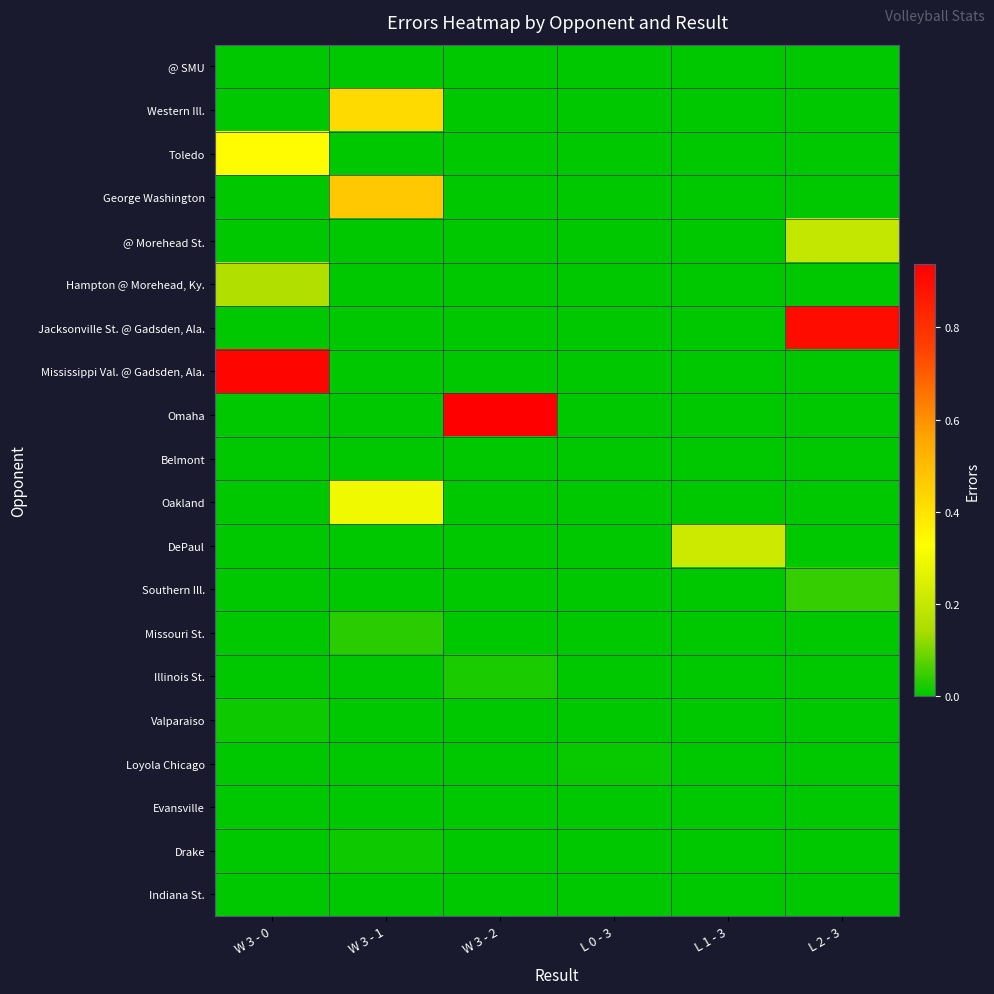

Reading left to right, what are all the values shown in this chart?

@ SMU: W 3 - 0=0.0	W 3 - 1=0.0	W 3 - 2=0.0	L 0 - 3=0.0	L 1 - 3=0.0	L 2 - 3=0.0
Western Ill.: W 3 - 0=0.0	W 3 - 1=0.4	W 3 - 2=0.0	L 0 - 3=0.0	L 1 - 3=0.0	L 2 - 3=0.0
Toledo: W 3 - 0=0.3	W 3 - 1=0.0	W 3 - 2=0.0	L 0 - 3=0.0	L 1 - 3=0.0	L 2 - 3=0.0
George Washington: W 3 - 0=0.0	W 3 - 1=0.5	W 3 - 2=0.0	L 0 - 3=0.0	L 1 - 3=0.0	L 2 - 3=0.0
@ Morehead St.: W 3 - 0=0.0	W 3 - 1=0.0	W 3 - 2=0.0	L 0 - 3=0.0	L 1 - 3=0.0	L 2 - 3=0.2
Hampton @ Morehead, Ky.: W 3 - 0=0.2	W 3 - 1=0.0	W 3 - 2=0.0	L 0 - 3=0.0	L 1 - 3=0.0	L 2 - 3=0.0
Jacksonville St. @ Gadsden, Ala.: W 3 - 0=0.0	W 3 - 1=0.0	W 3 - 2=0.0	L 0 - 3=0.0	L 1 - 3=0.0	L 2 - 3=0.9
Mississippi Val. @ Gadsden, Ala.: W 3 - 0=0.9	W 3 - 1=0.0	W 3 - 2=0.0	L 0 - 3=0.0	L 1 - 3=0.0	L 2 - 3=0.0
Omaha: W 3 - 0=0.0	W 3 - 1=0.0	W 3 - 2=0.9	L 0 - 3=0.0	L 1 - 3=0.0	L 2 - 3=0.0
Belmont: W 3 - 0=0.0	W 3 - 1=0.0	W 3 - 2=0.0	L 0 - 3=0.0	L 1 - 3=0.0	L 2 - 3=0.0
Oakland: W 3 - 0=0.0	W 3 - 1=0.3	W 3 - 2=0.0	L 0 - 3=0.0	L 1 - 3=0.0	L 2 - 3=0.0
DePaul: W 3 - 0=0.0	W 3 - 1=0.0	W 3 - 2=0.0	L 0 - 3=0.0	L 1 - 3=0.2	L 2 - 3=0.0
Southern Ill.: W 3 - 0=0.0	W 3 - 1=0.0	W 3 - 2=0.0	L 0 - 3=0.0	L 1 - 3=0.0	L 2 - 3=0.0
Missouri St.: W 3 - 0=0.0	W 3 - 1=0.0	W 3 - 2=0.0	L 0 - 3=0.0	L 1 - 3=0.0	L 2 - 3=0.0
Illinois St.: W 3 - 0=0.0	W 3 - 1=0.0	W 3 - 2=0.0	L 0 - 3=0.0	L 1 - 3=0.0	L 2 - 3=0.0
Valparaiso: W 3 - 0=0.0	W 3 - 1=0.0	W 3 - 2=0.0	L 0 - 3=0.0	L 1 - 3=0.0	L 2 - 3=0.0
Loyola Chicago: W 3 - 0=0.0	W 3 - 1=0.0	W 3 - 2=0.0	L 0 - 3=0.0	L 1 - 3=0.0	L 2 - 3=0.0
Evansville: W 3 - 0=0.0	W 3 - 1=0.0	W 3 - 2=0.0	L 0 - 3=0.0	L 1 - 3=0.0	L 2 - 3=0.0
Drake: W 3 - 0=0.0	W 3 - 1=0.0	W 3 - 2=0.0	L 0 - 3=0.0	L 1 - 3=0.0	L 2 - 3=0.0
Indiana St.: W 3 - 0=0.0	W 3 - 1=0.0	W 3 - 2=0.0	L 0 - 3=0.0	L 1 - 3=0.0	L 2 - 3=0.0